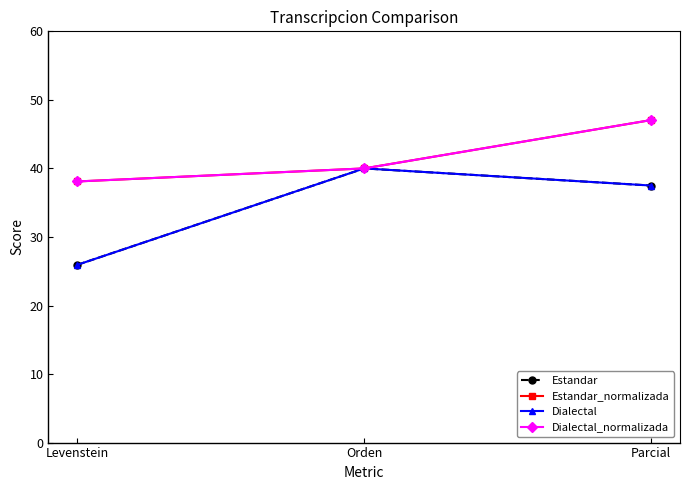

Which label corresponds to the smallest value in the chart?

Levenstein